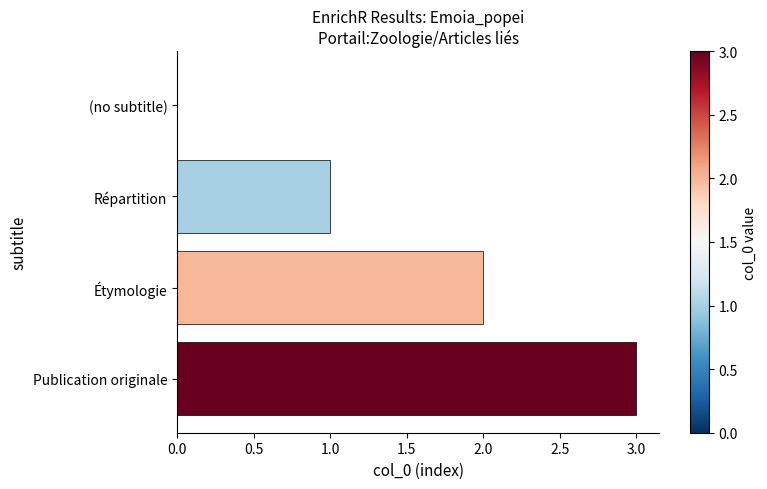

How many series are shown in this chart?

1